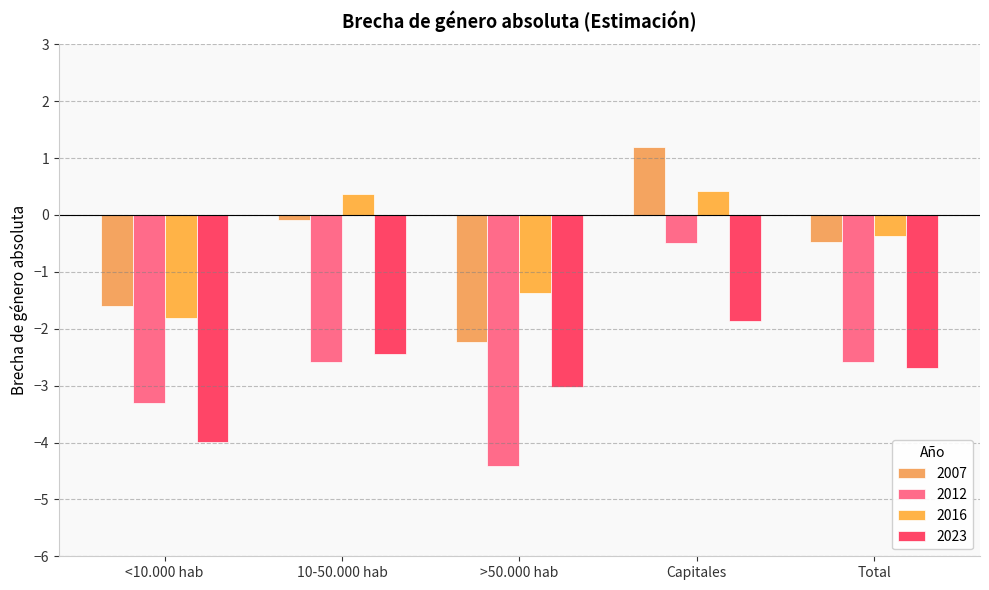

At which label is 2023 closest to -2?

Capitales